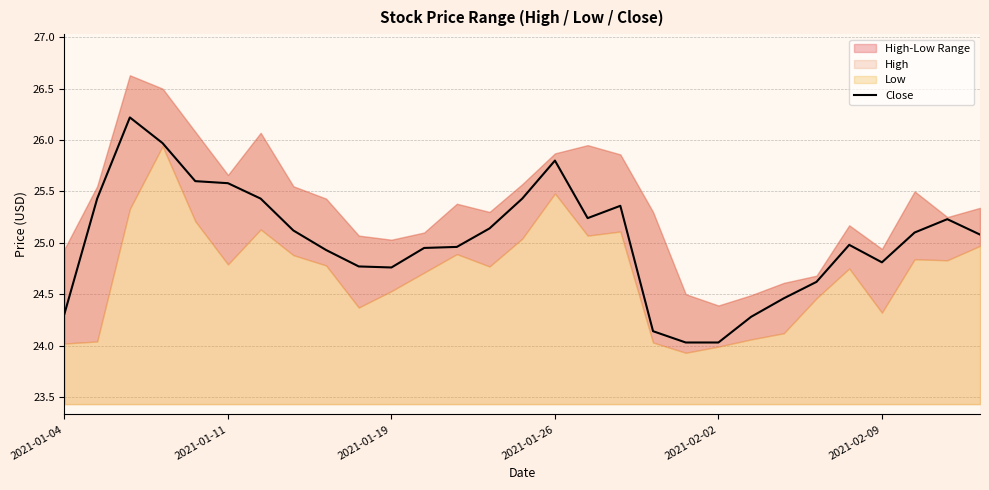

What is the lowest value of the Close series?

24.0